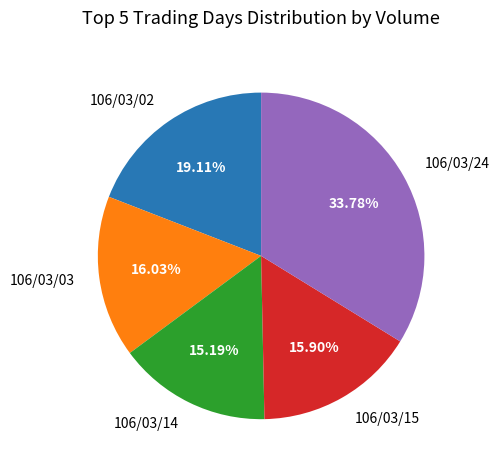

Combined, do 106/03/02 and 106/03/14 account for over 50%?

No